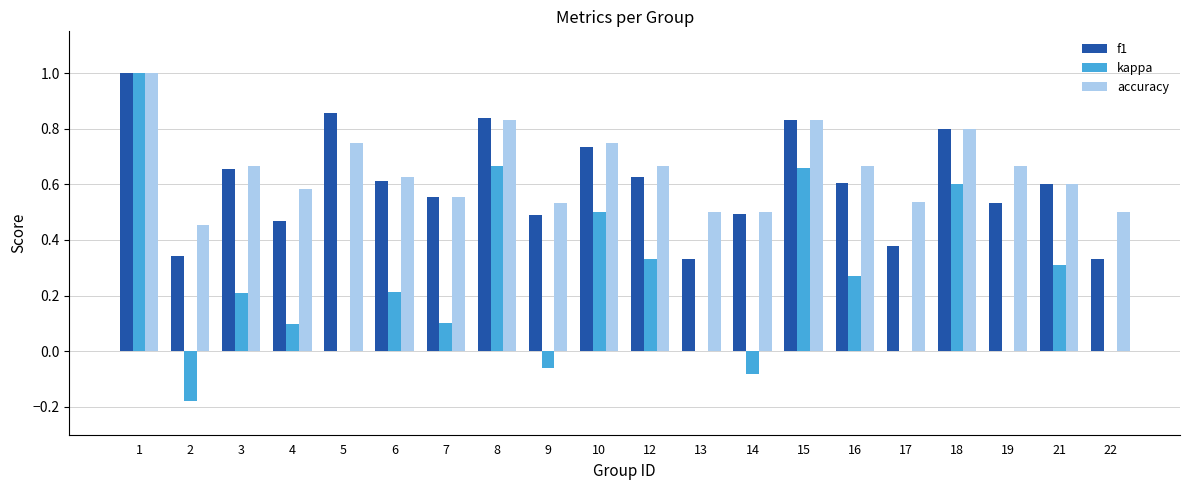

What is the highest value of the f1 series?

1.0